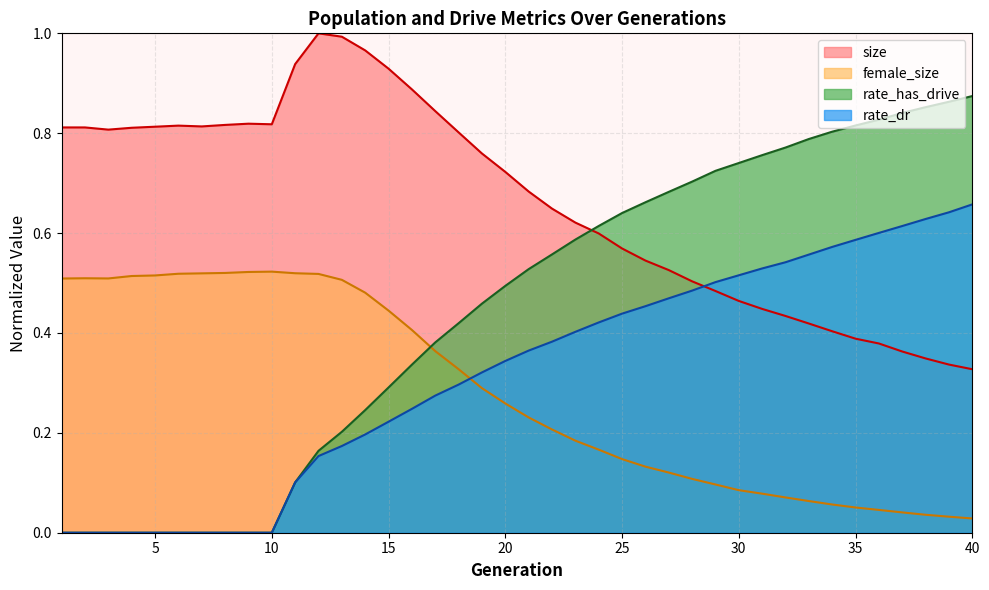

Reading right to left, list all the values displayed in this chart.

size: 0.3	0.3	0.3	0.4	0.4	0.4	0.4	0.4	0.4	0.4	0.5	0.5	0.5	0.5	0.5	0.6	0.6	0.6	0.6	0.7	0.7	0.8	0.8	0.8	0.9	0.9	1.0	1.0	1.0	0.9	0.8	0.8	0.8	0.8	0.8	0.8	0.8	0.8	0.8	0.8
female_size: 0.0	0.0	0.0	0.0	0.0	0.1	0.1	0.1	0.1	0.1	0.1	0.1	0.1	0.1	0.1	0.1	0.2	0.2	0.2	0.2	0.3	0.3	0.3	0.4	0.4	0.4	0.5	0.5	0.5	0.5	0.5	0.5	0.5	0.5	0.5	0.5	0.5	0.5	0.5	0.5
rate_dr: 0.7	0.6	0.6	0.6	0.6	0.6	0.6	0.6	0.5	0.5	0.5	0.5	0.5	0.5	0.5	0.4	0.4	0.4	0.4	0.4	0.3	0.3	0.3	0.3	0.2	0.2	0.2	0.2	0.2	0.1	0.0	0.0	0.0	0.0	0.0	0.0	0.0	0.0	0.0	0.0
rate_has_drive: 0.9	0.9	0.9	0.8	0.8	0.8	0.8	0.8	0.8	0.8	0.7	0.7	0.7	0.7	0.7	0.6	0.6	0.6	0.6	0.5	0.5	0.5	0.4	0.4	0.3	0.3	0.2	0.2	0.2	0.1	0.0	0.0	0.0	0.0	0.0	0.0	0.0	0.0	0.0	0.0